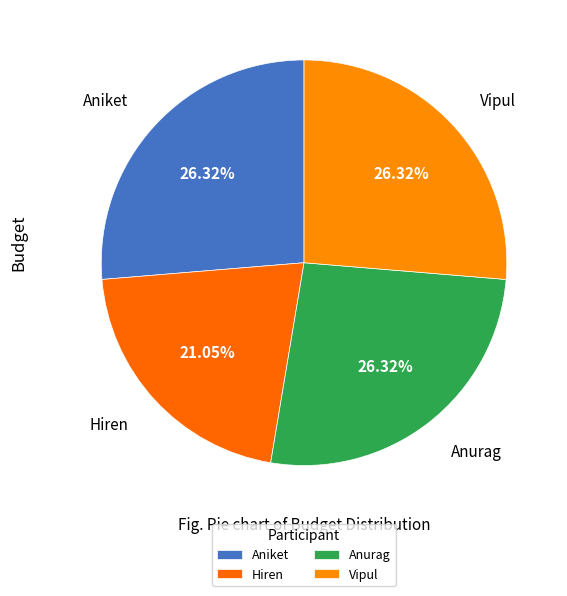

Does any single category account for the majority?

No